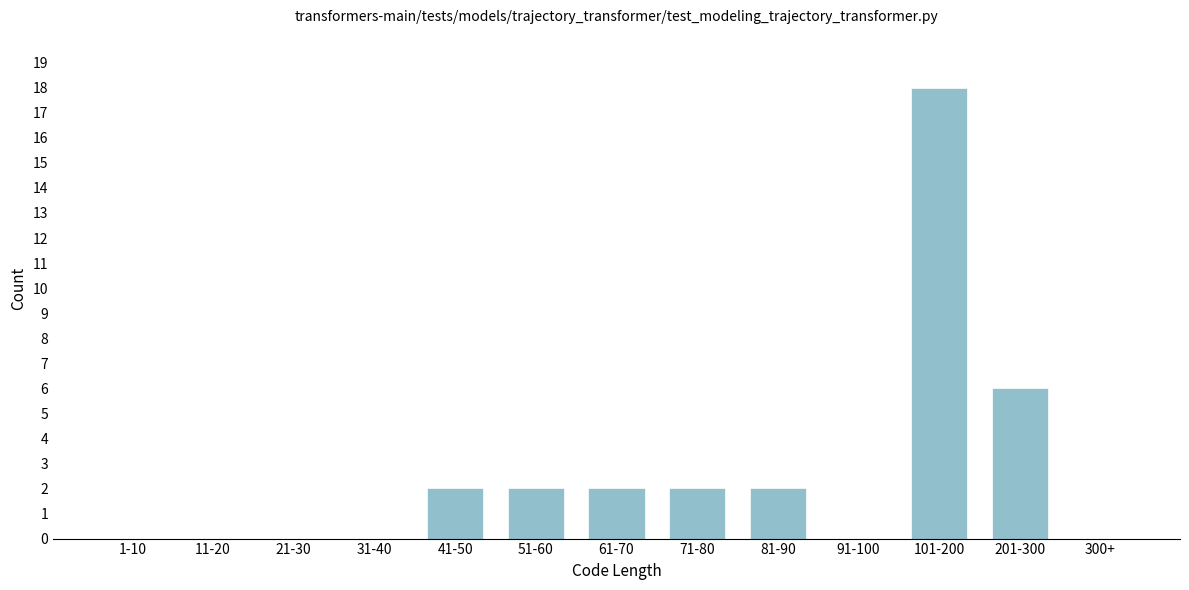

Reading left to right, list all the values displayed in this chart.

1-10=0	11-20=0	21-30=0	31-40=0	41-50=2	51-60=2	61-70=2	71-80=2	81-90=2	91-100=0	101-200=18	201-300=6	300+=0